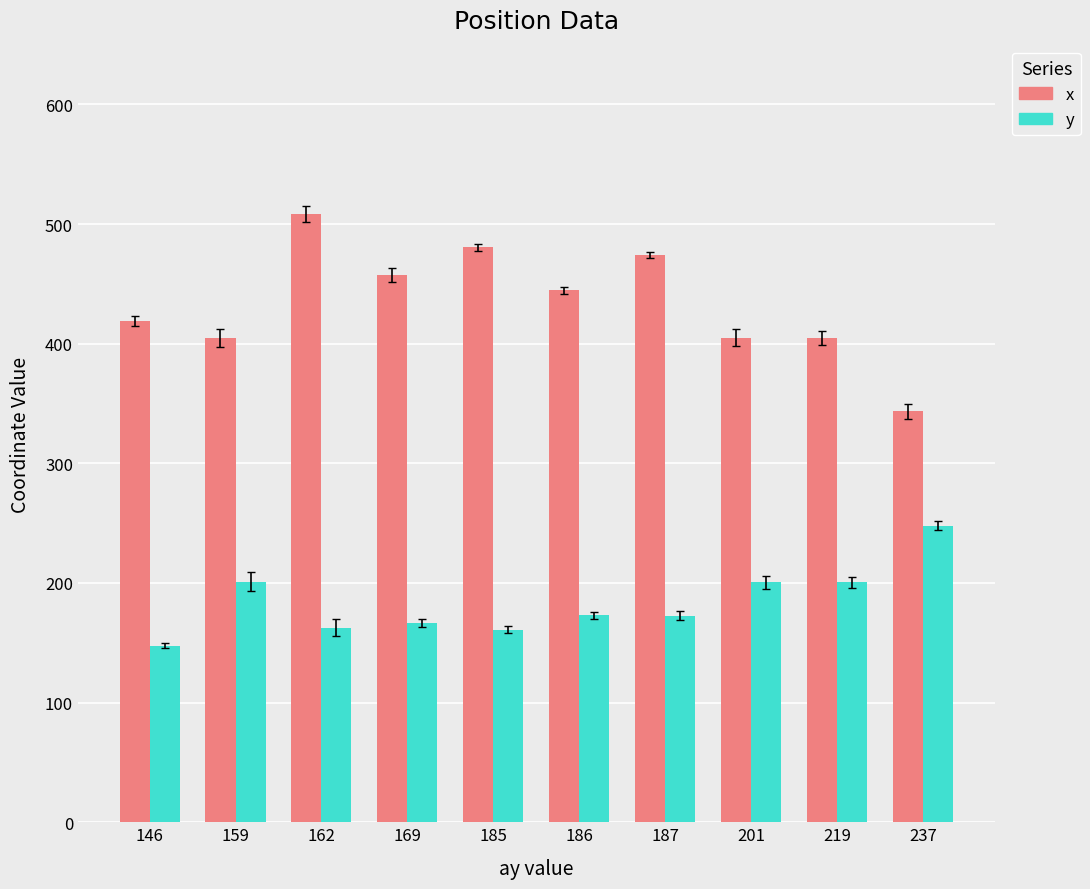

Is it true that y equals 61.6 at 187?

False